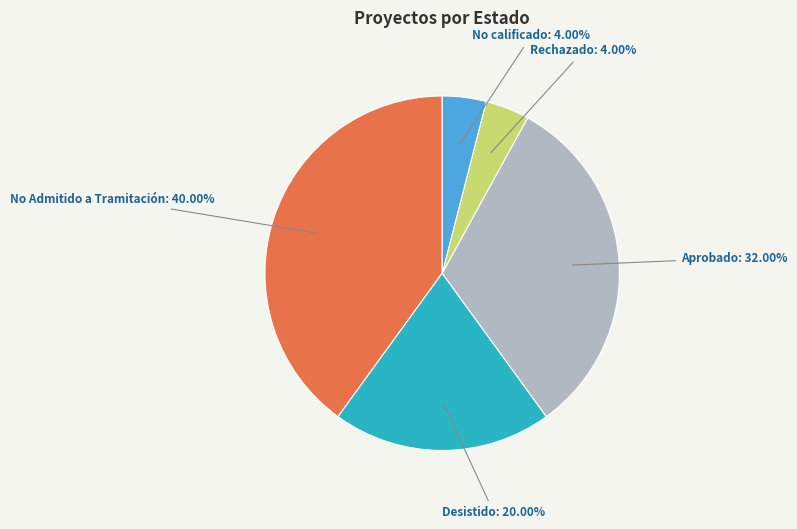

What percentage is the Desistido slice, to the nearest percent?

20%